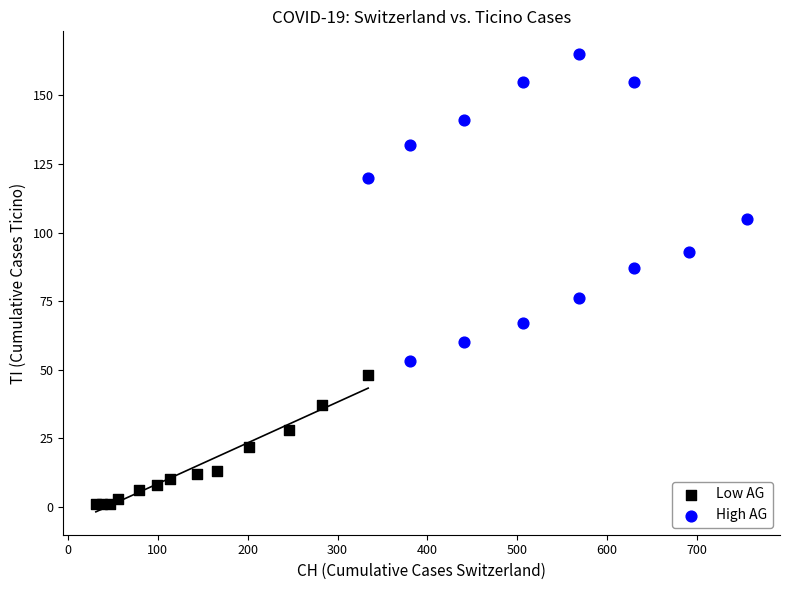

Which series reaches the minimum Y coordinate?

Low AG